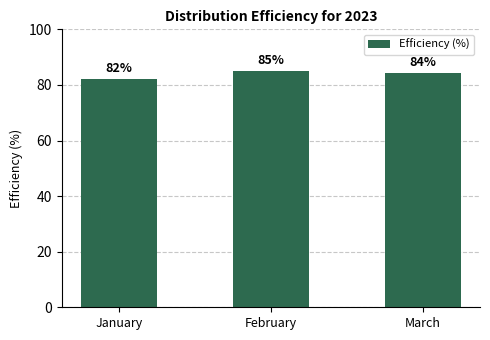

Approximately how many times larger is the value at February compared to March?

1.0